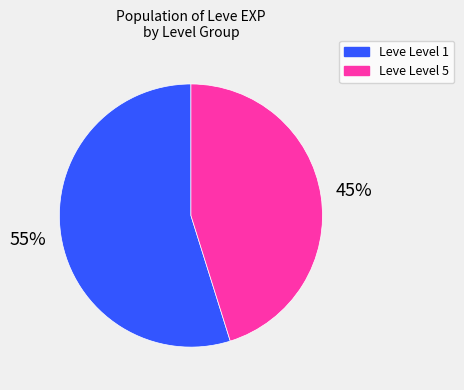

The Leve Level 1 slice represents 49% of the pie. True or false?

False